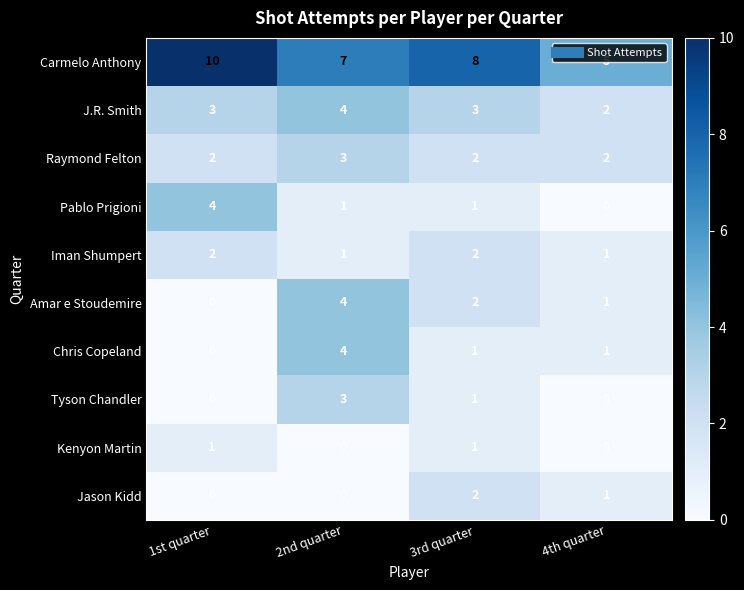

Which series changed the most between 1st quarter and 4th quarter?

Carmelo Anthony